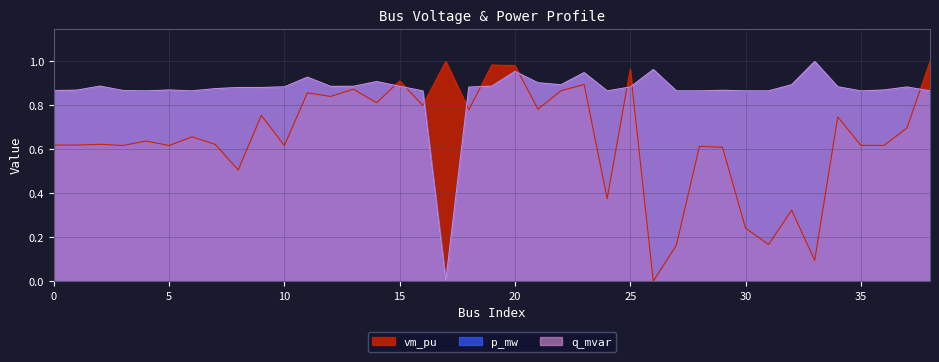

The q_mvar series shows 0.3 at 20. True or false?

False